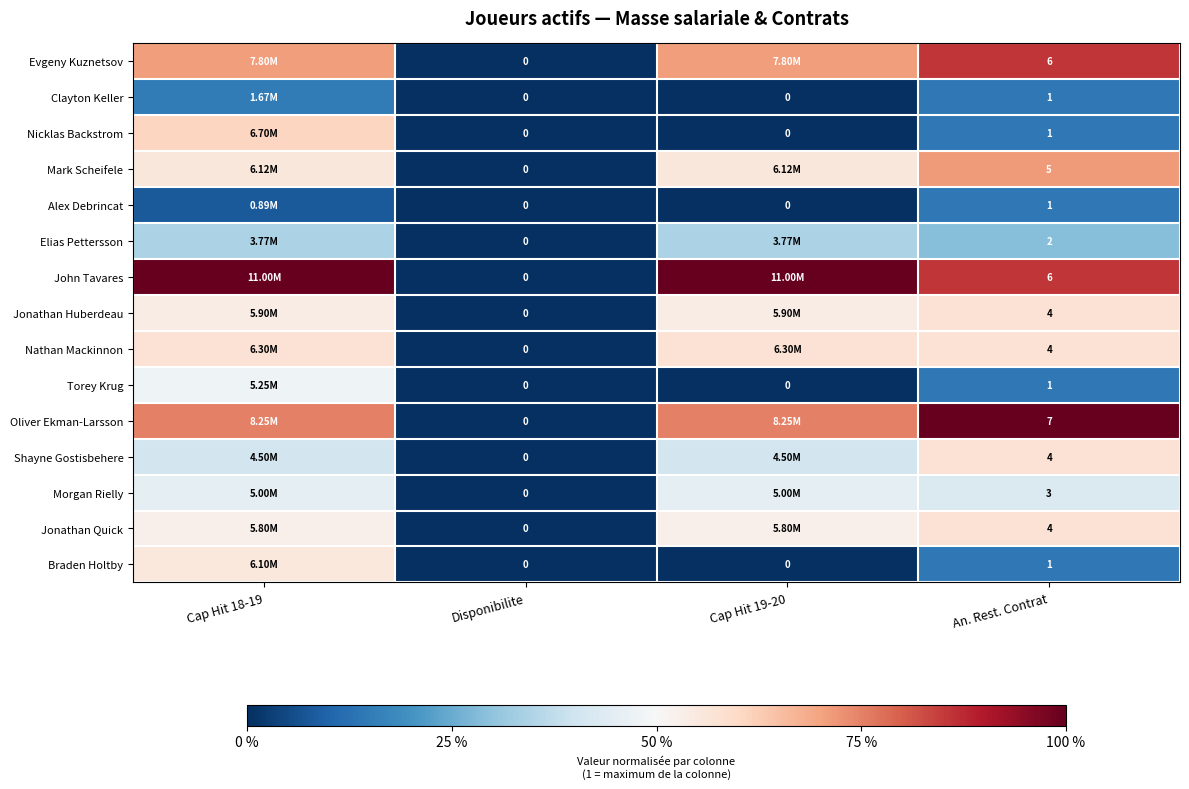

Between Disponibilite and An. Rest. Contrat, which series saw the biggest shift?

Oliver Ekman-Larsson